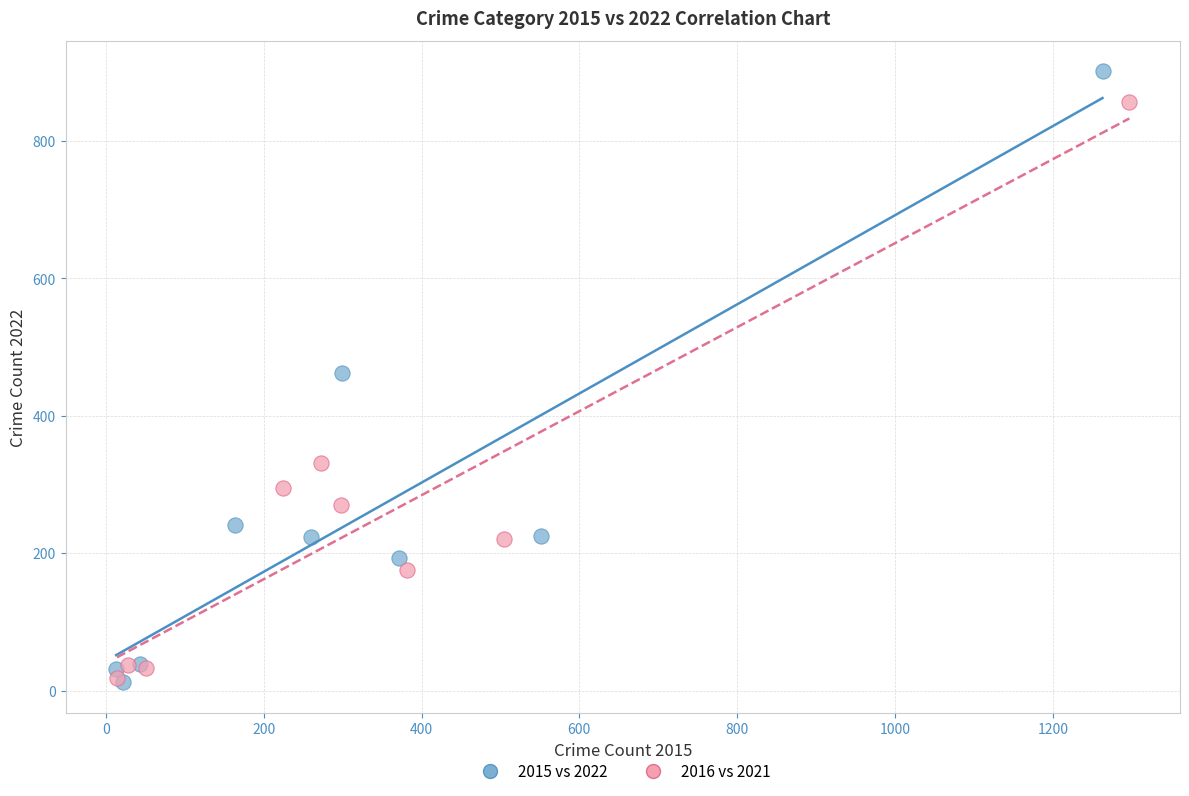

Which series contains the highest Y value?

2015 vs 2022